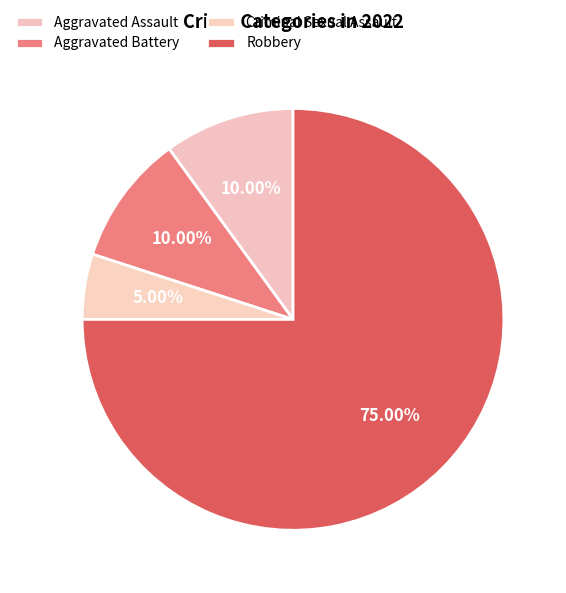

Count the number of slices in the pie.

4